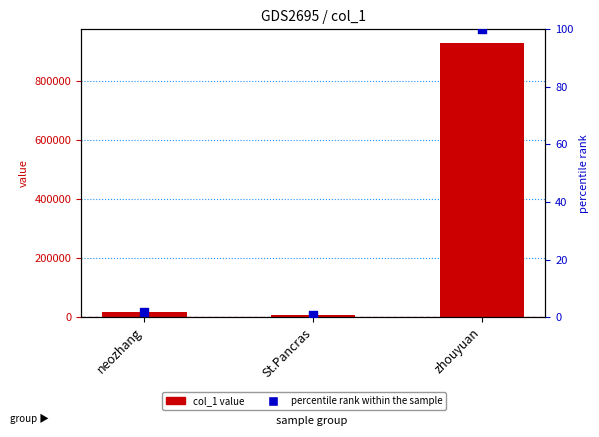

At how many categories does at least one series exceed 154024?

1